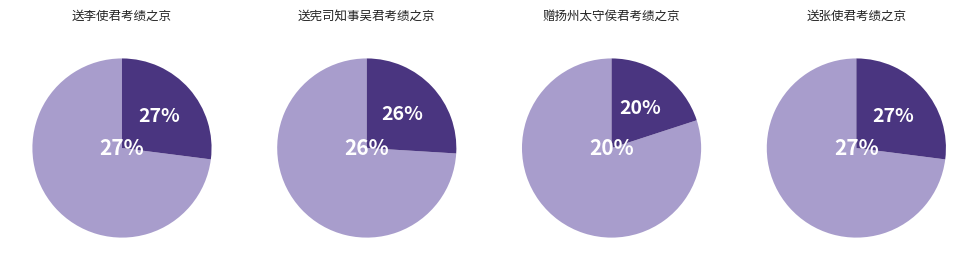

Rank the categories by value from lowest to highest.

赠扬州太守侯君考绩之京, 送宪司知事吴君考绩之京, 送李使君考绩之京, 送张使君考绩之京